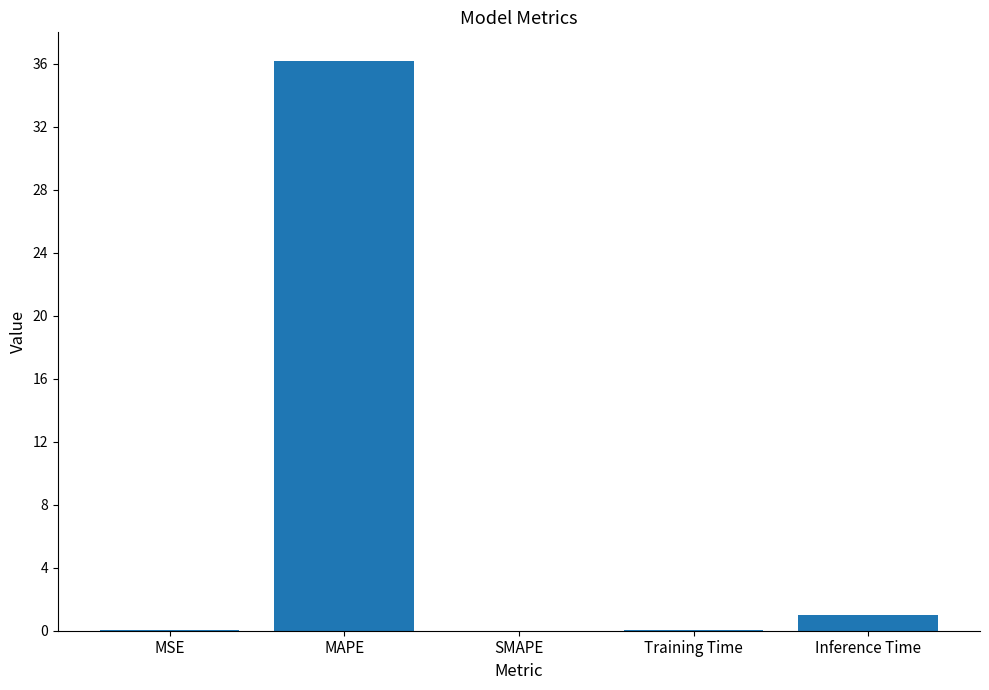

What is the greatest value displayed?

36.2